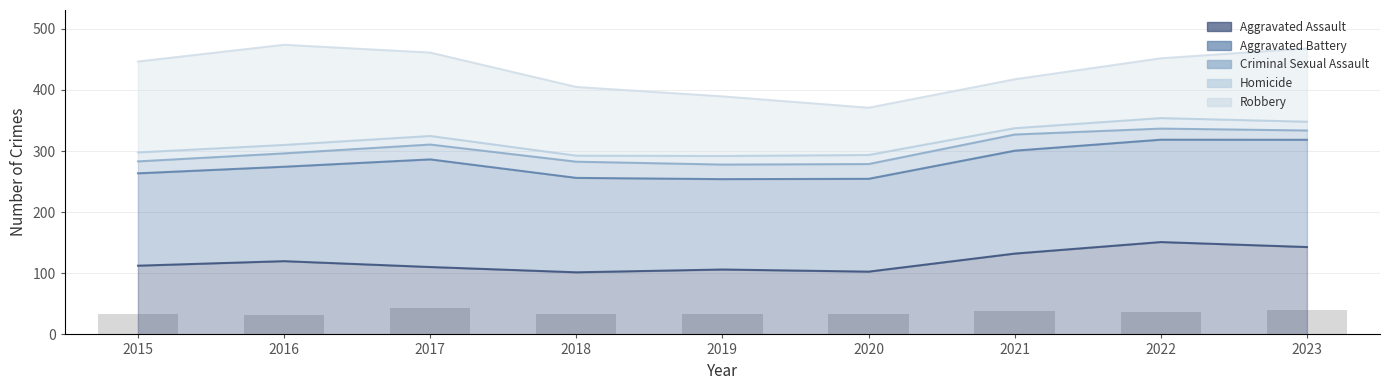

How many data points in Homicide are above 310?

5